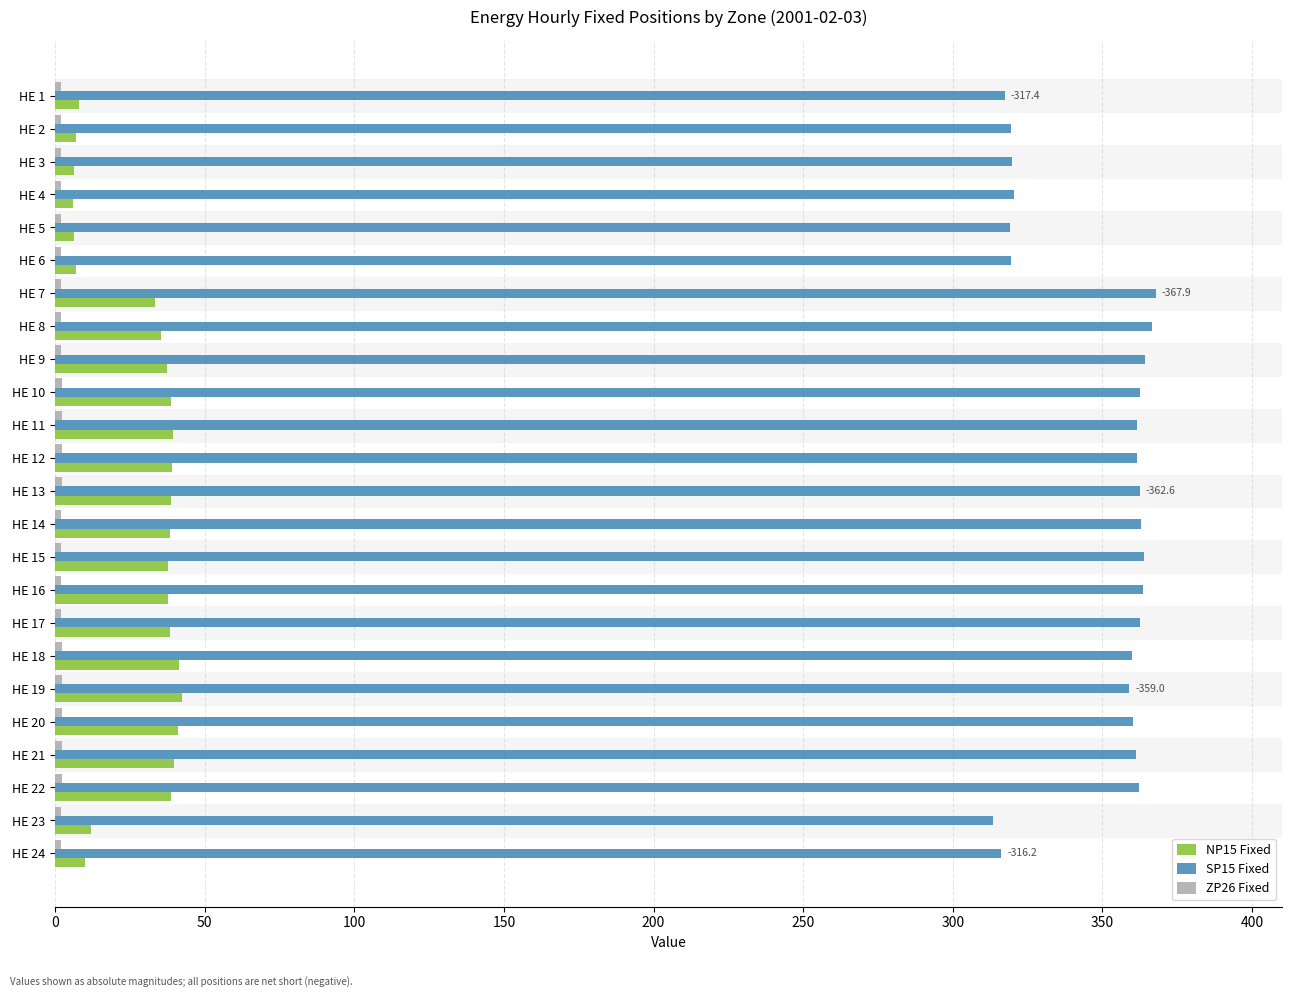

What is the maximum value for NP15 Fixed?

42.5